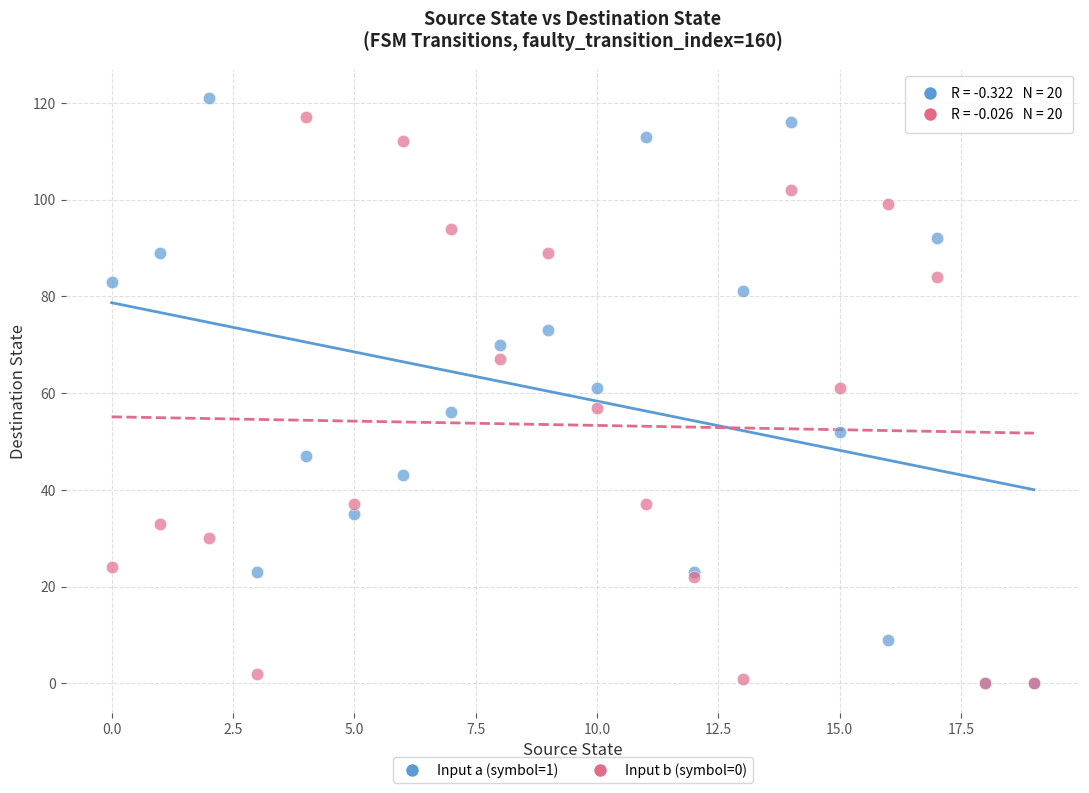

Which series contains the highest Y value?

Input a (symbol=1)